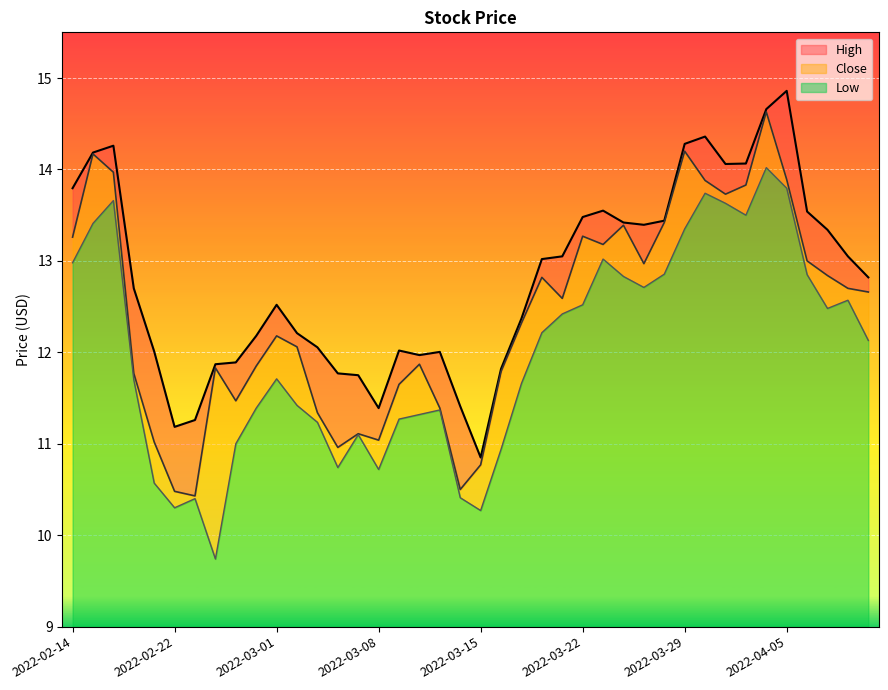

Which category has the highest value in the Close series?

2022-04-04